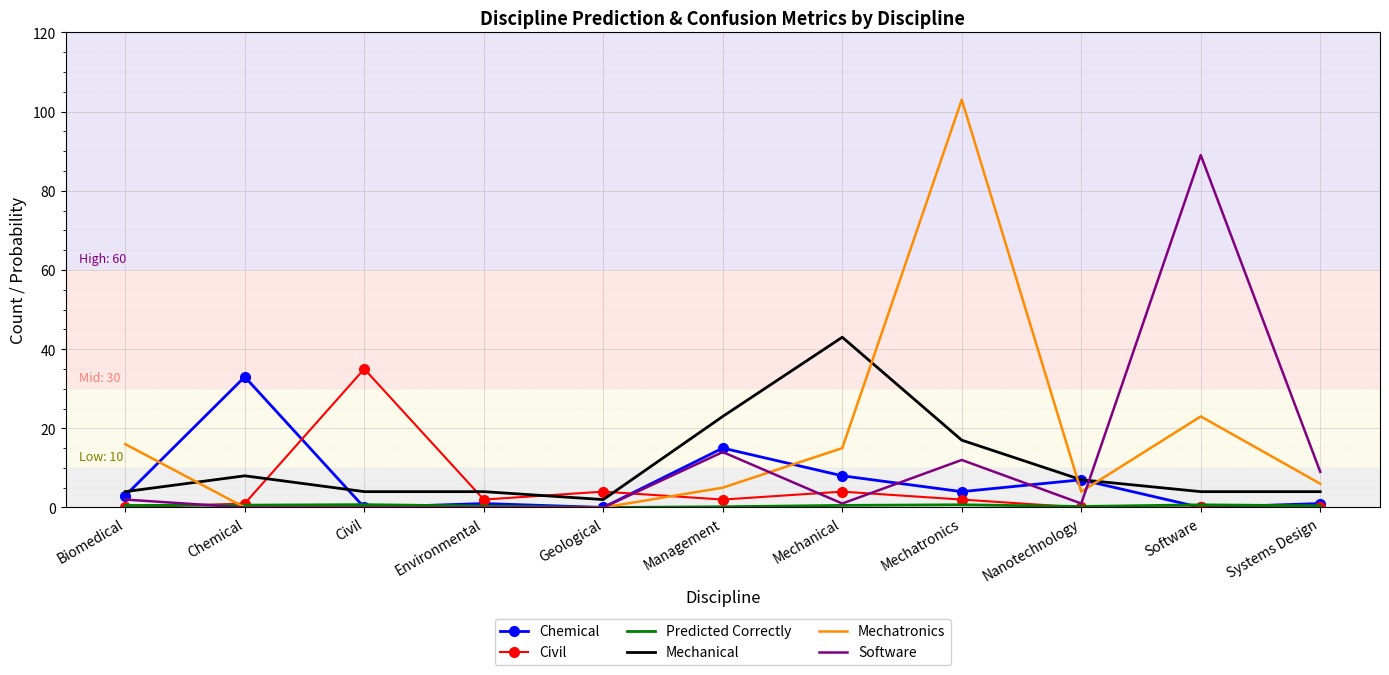

Which series has the widest spread of values?

Mechatronics